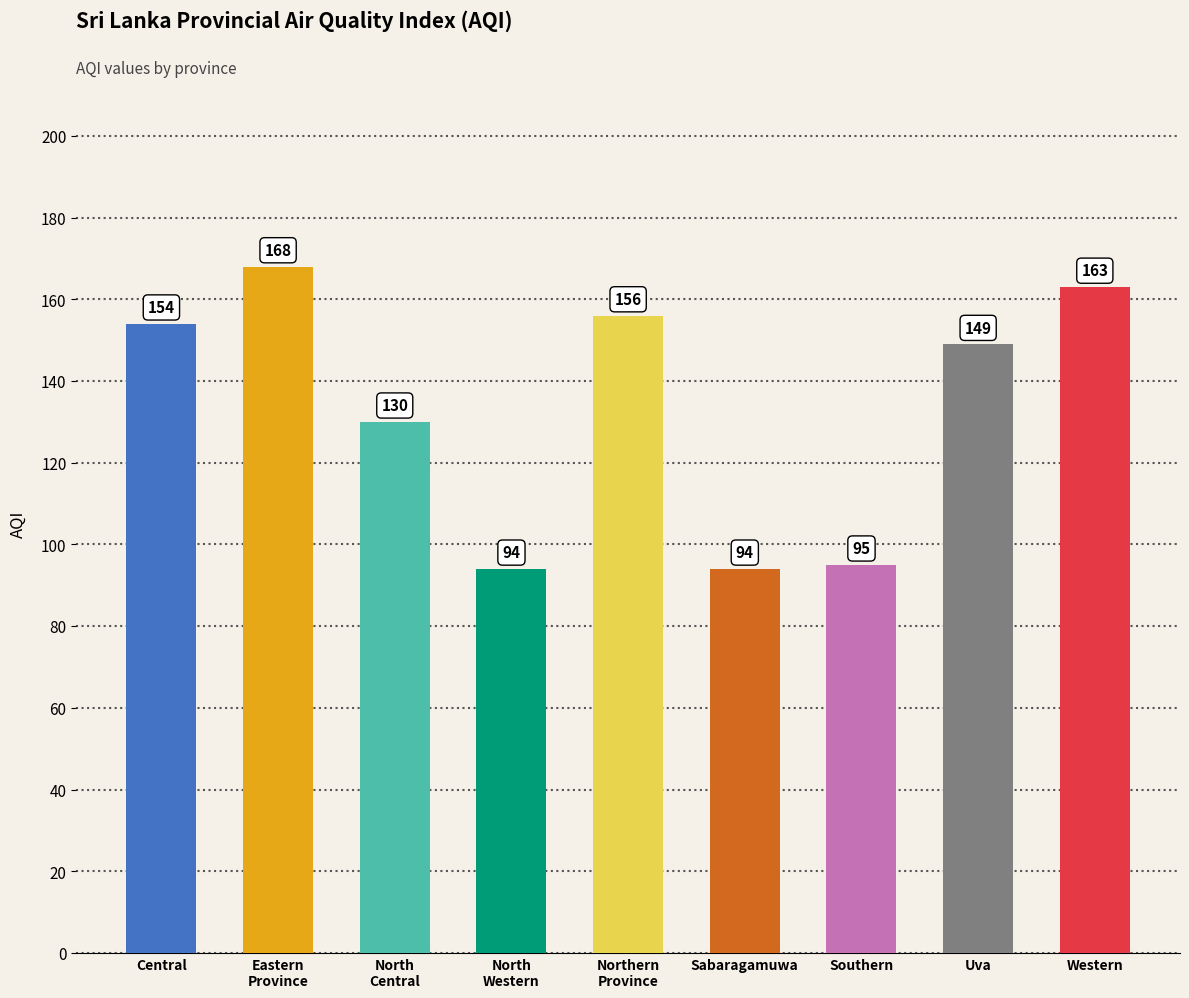

At which label does the data first exceed 149?

Central